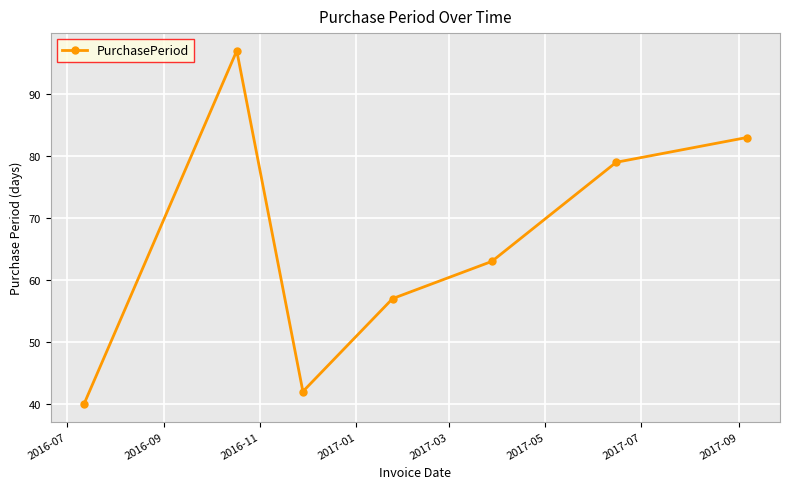

What is the value of the 3rd point from the left?

42